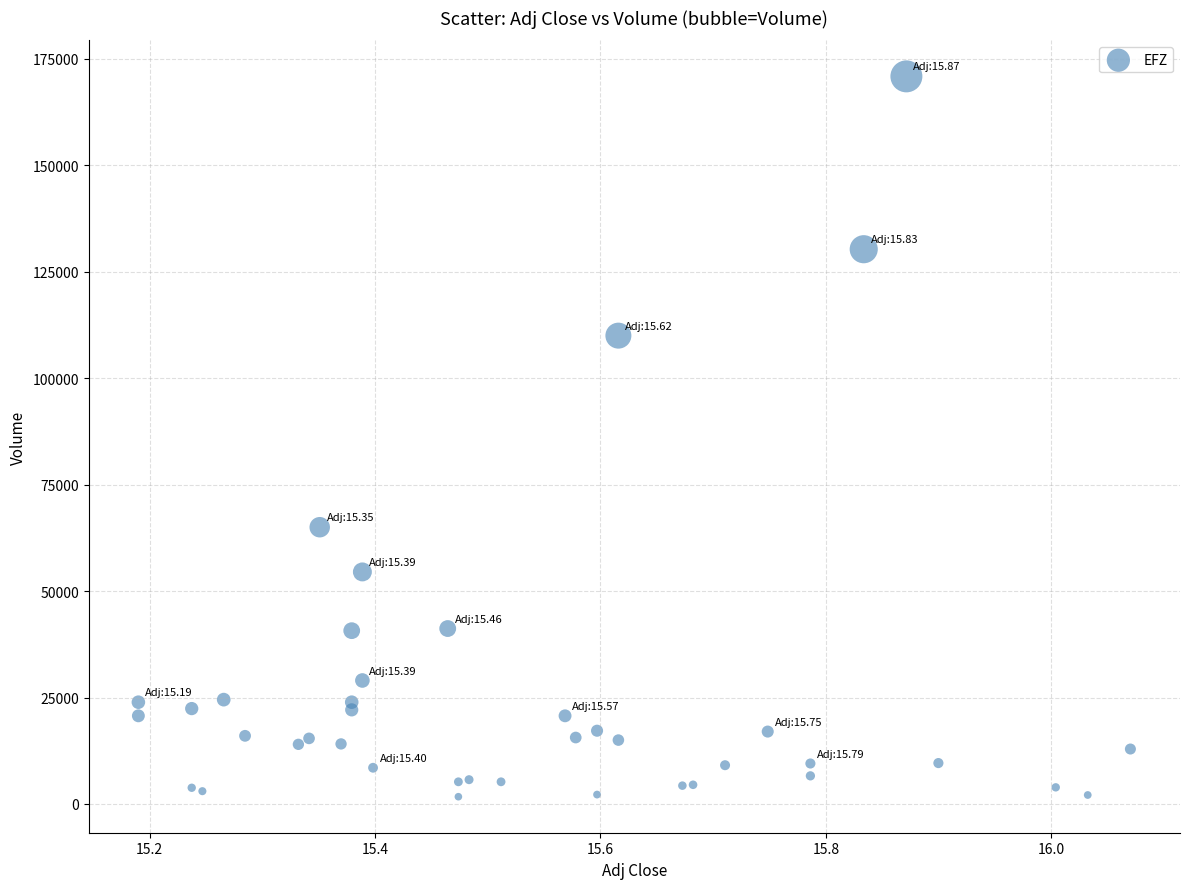

What Y value in the scatter plot is closest to 86300?

65000